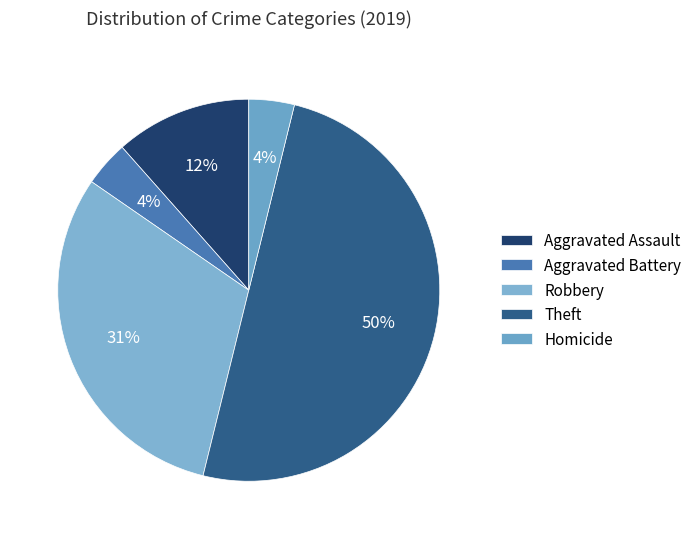

Approximately how many times larger is the value at Aggravated Battery compared to Homicide?

1.0